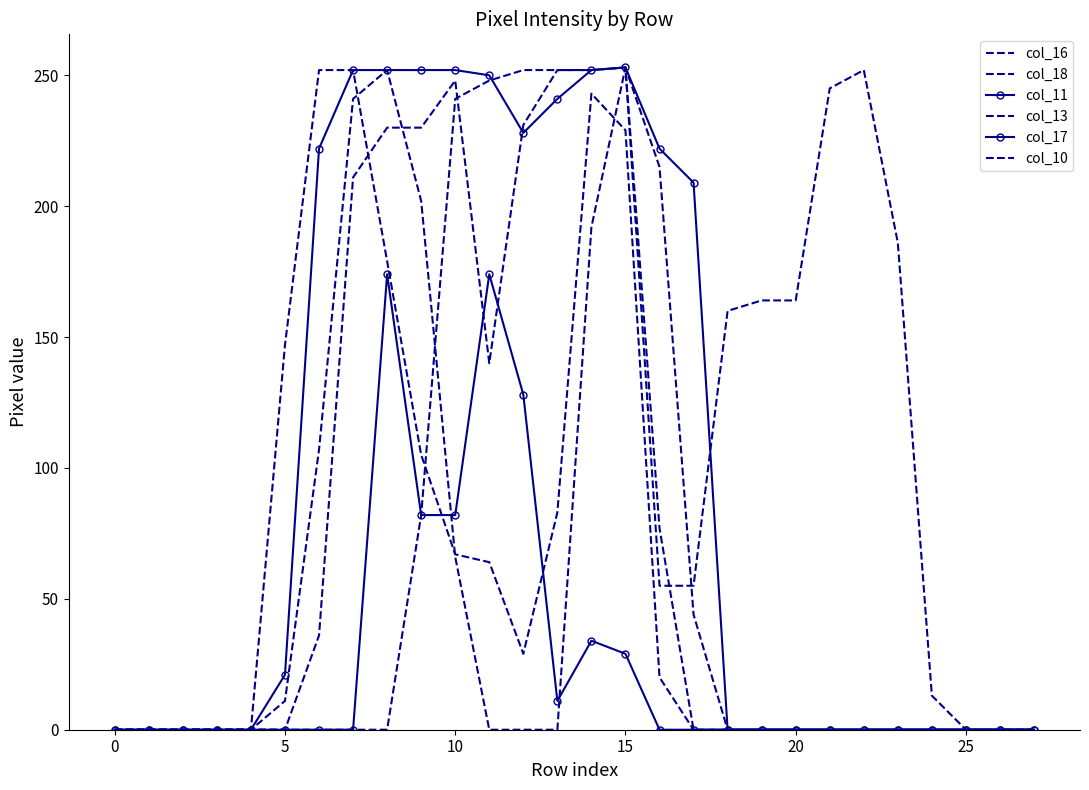

What is the maximum value for col_13?

253